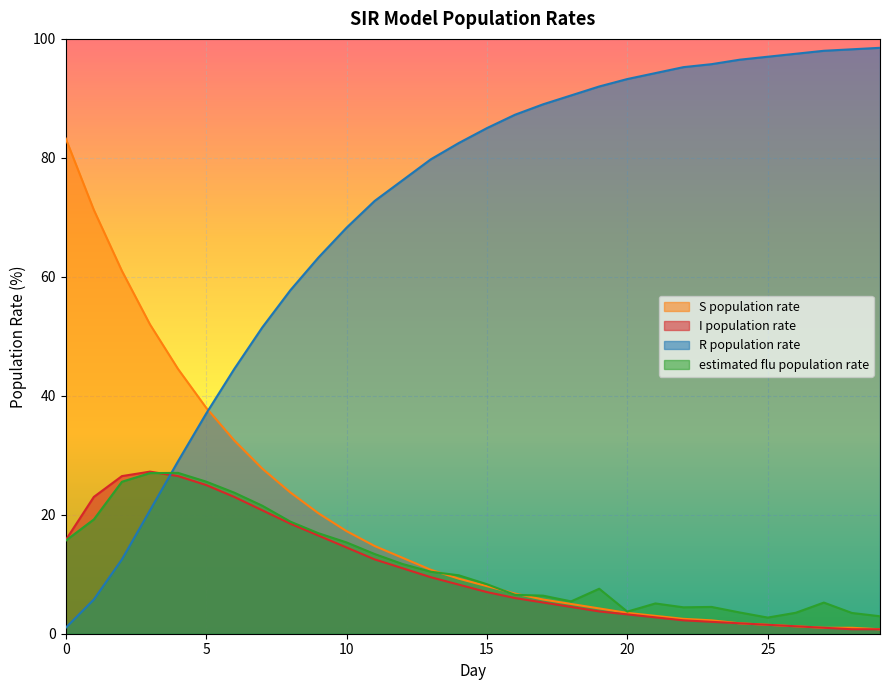

At which category is the sum across all series the highest?

4